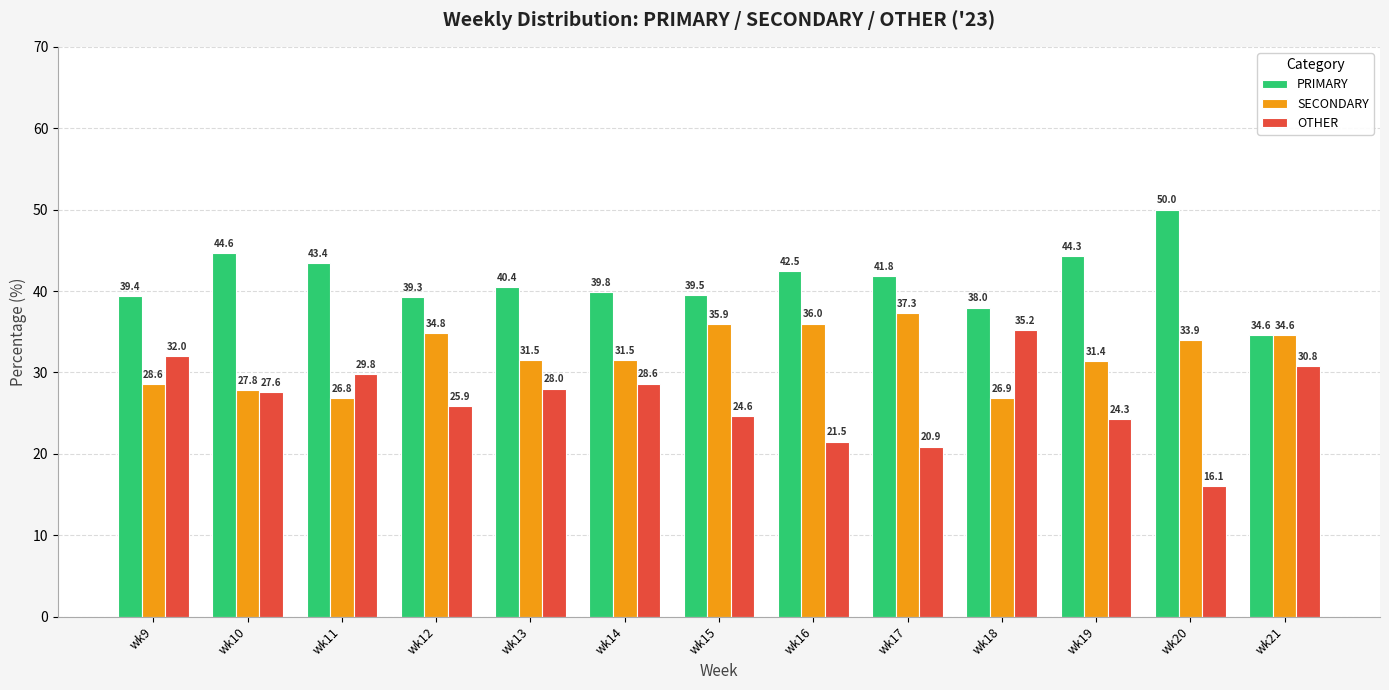

What are all the series names shown in the legend?

PRIMARY, SECONDARY, OTHER